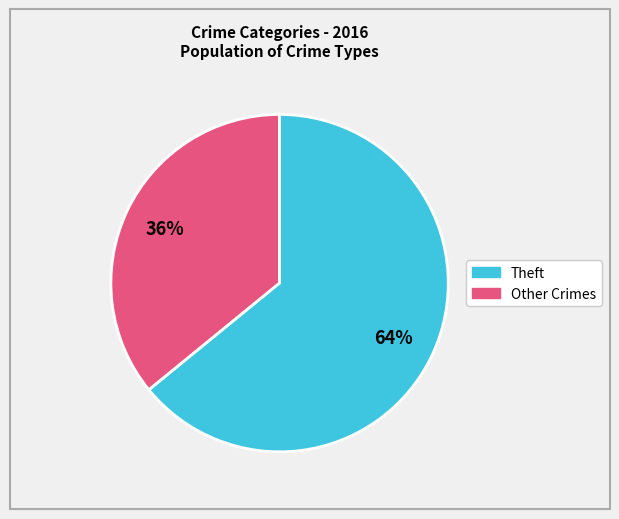

To the nearest percent, what is the difference between the largest and smallest slice percentages?

28%